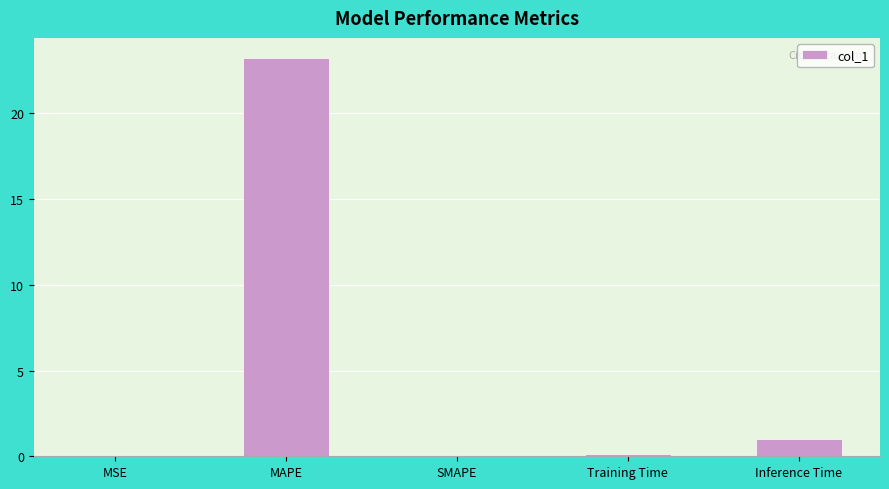

Between MAPE and SMAPE, which is larger?

MAPE